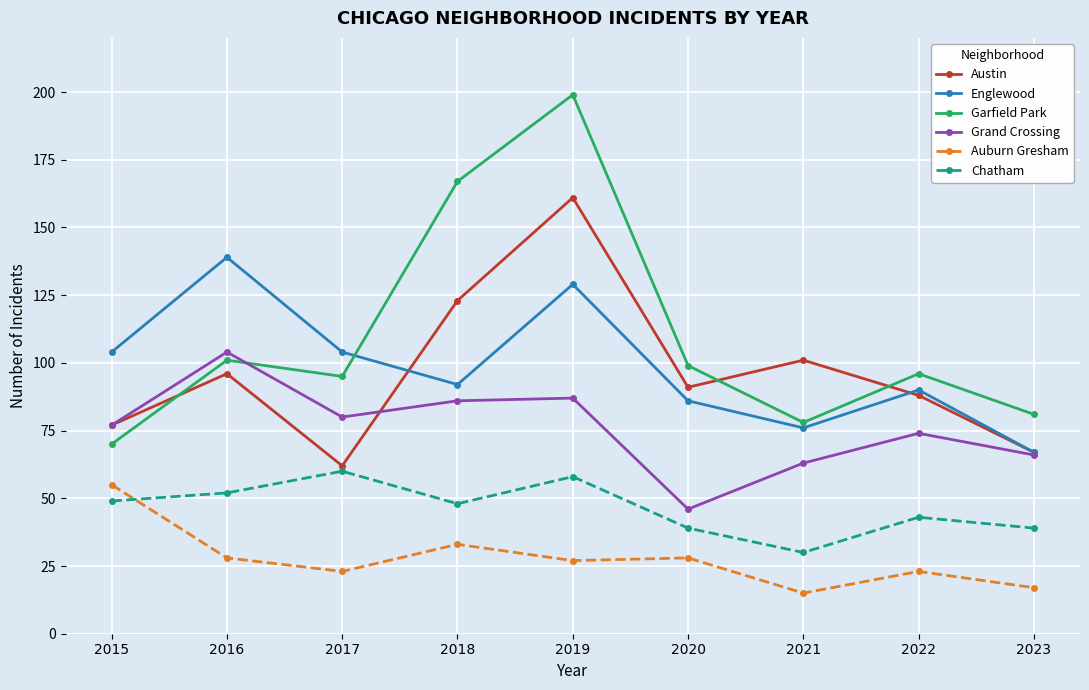

What is the difference between the maximum and minimum values in the Englewood series?

72